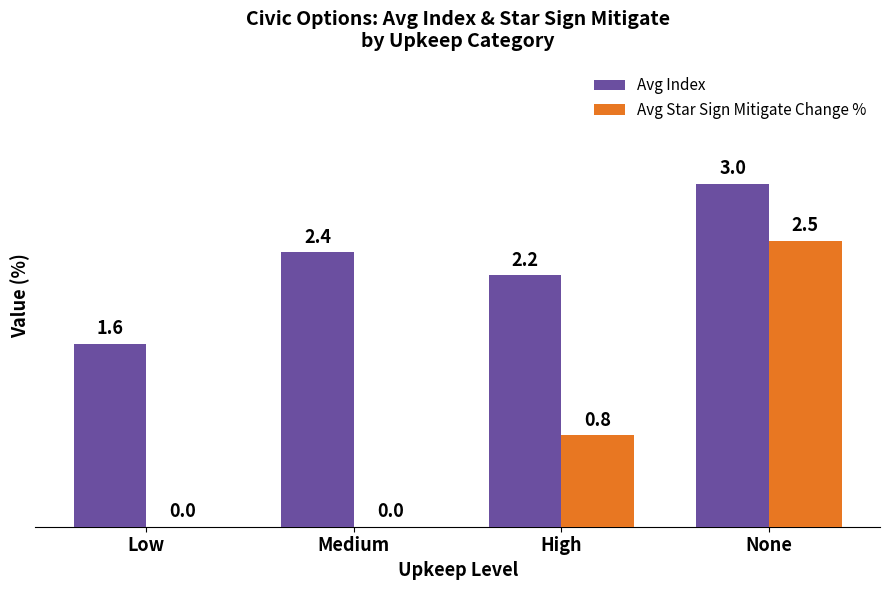

Which series has the largest total across all categories?

Avg Index